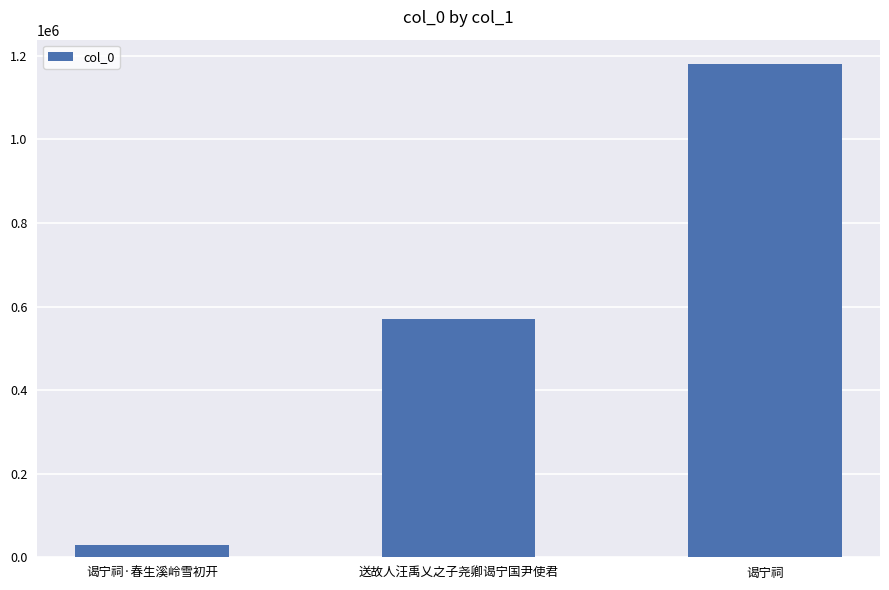

How many distinct data groups are displayed?

1